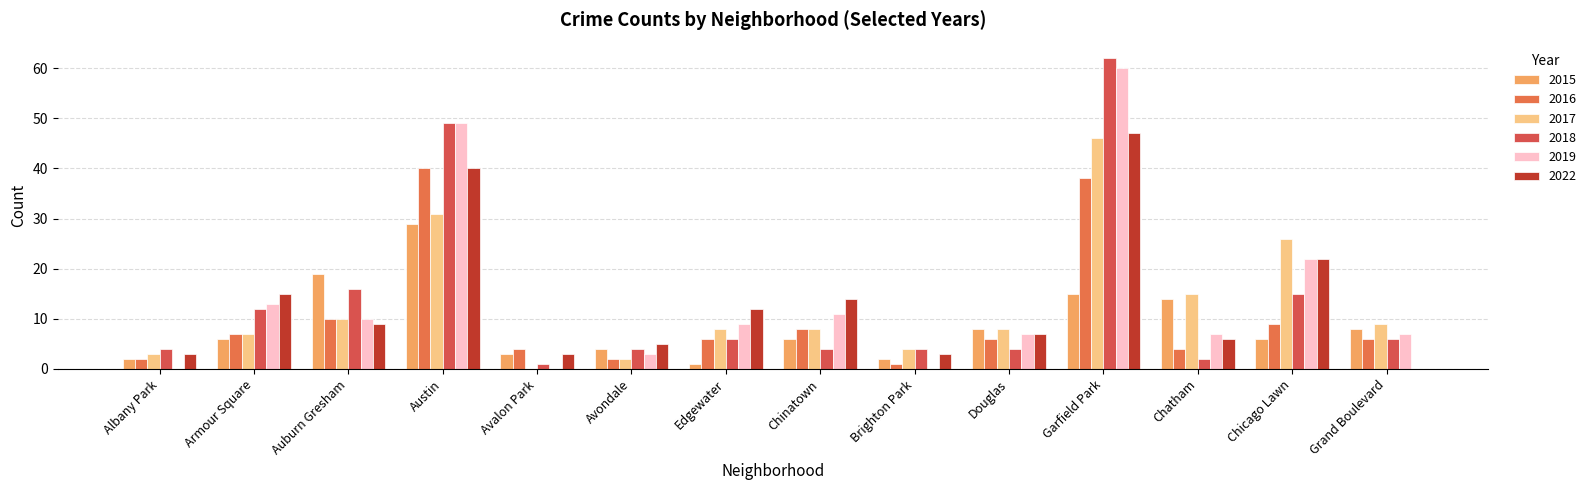

Which category has the highest value across all series?

Garfield Park